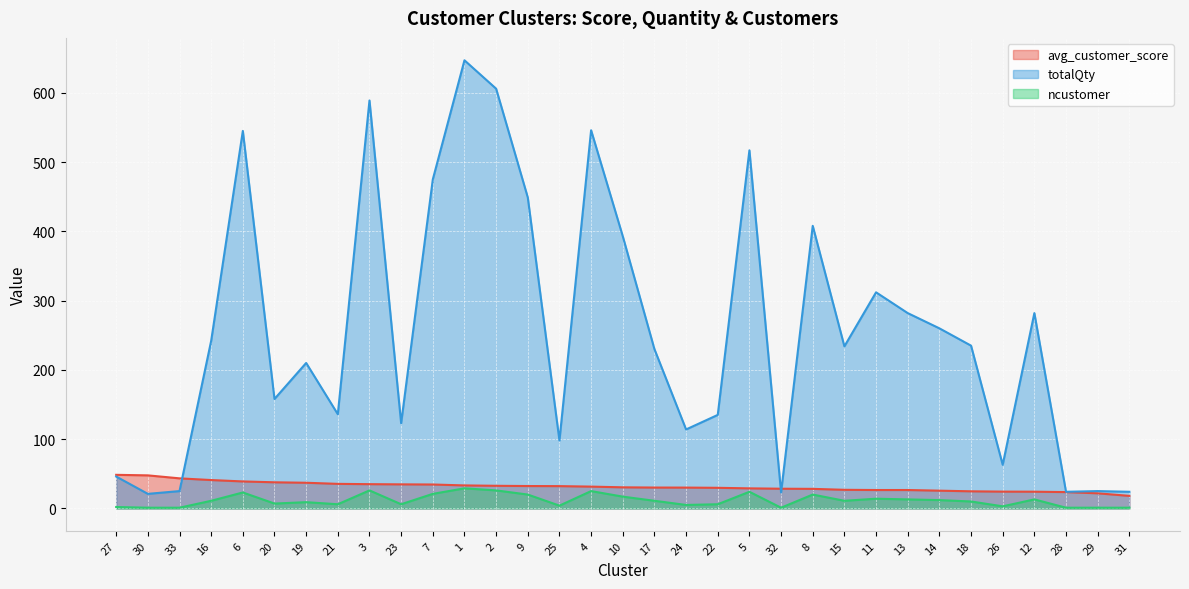

What position from the right is 6?

29